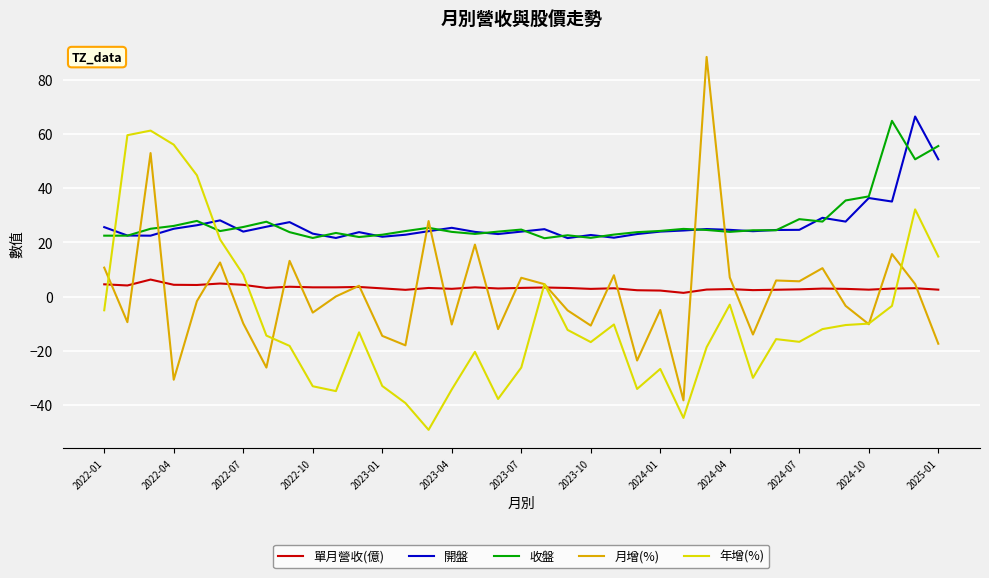

What is the minimum value shown in the chart?

-49.2